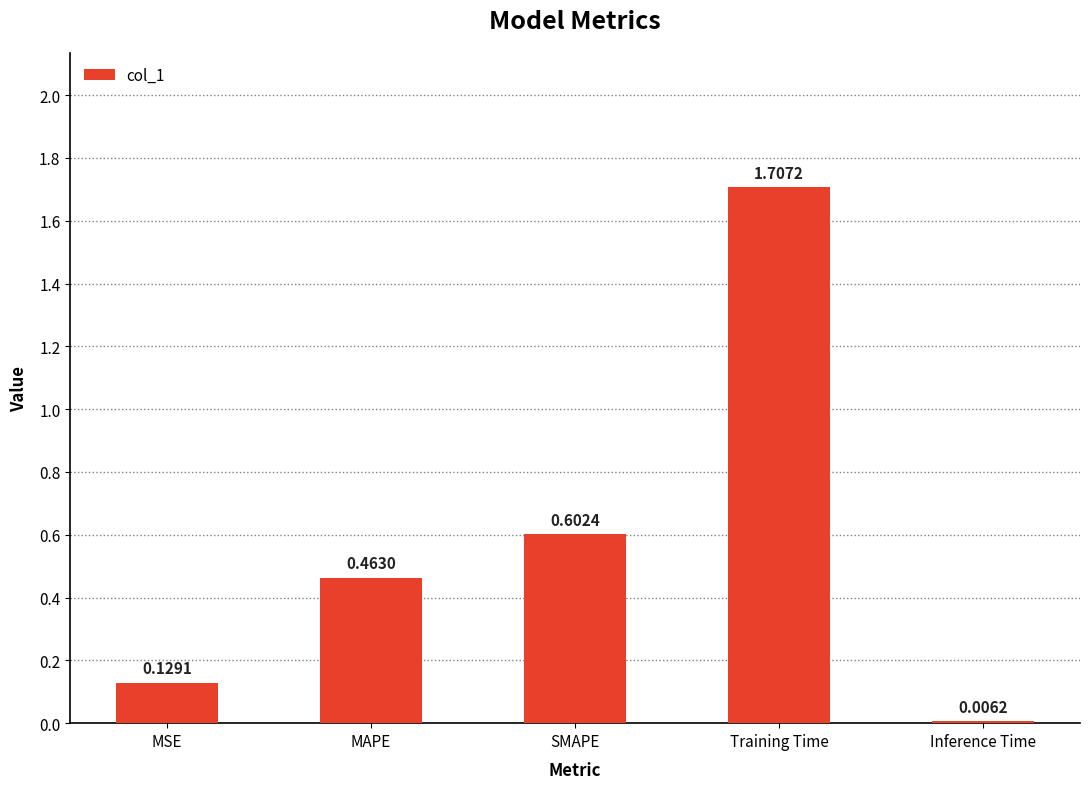

Where is the data nearest to the value 0?

Inference Time